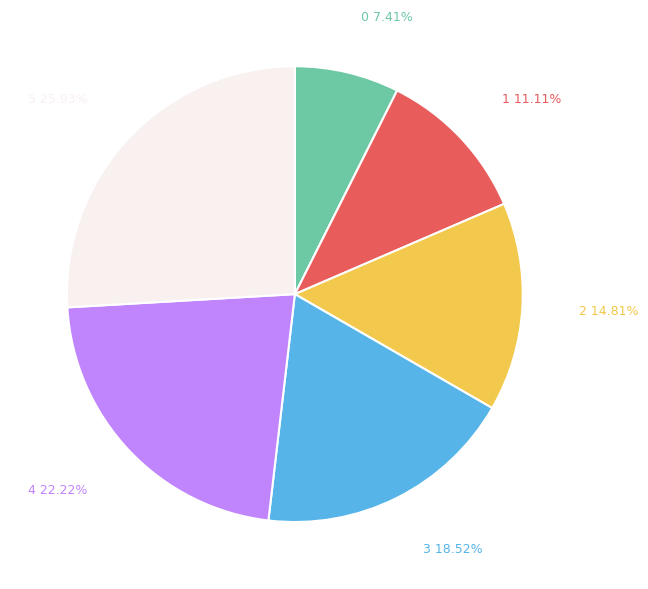

Does 1 represent more than half of the total?

No